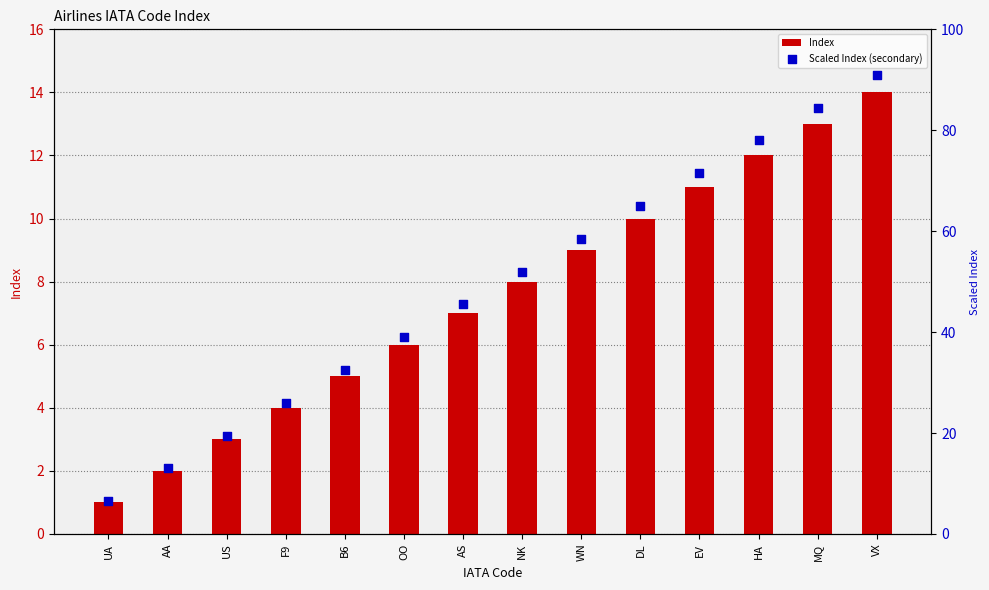

At how many categories does at least one series exceed 24?

11